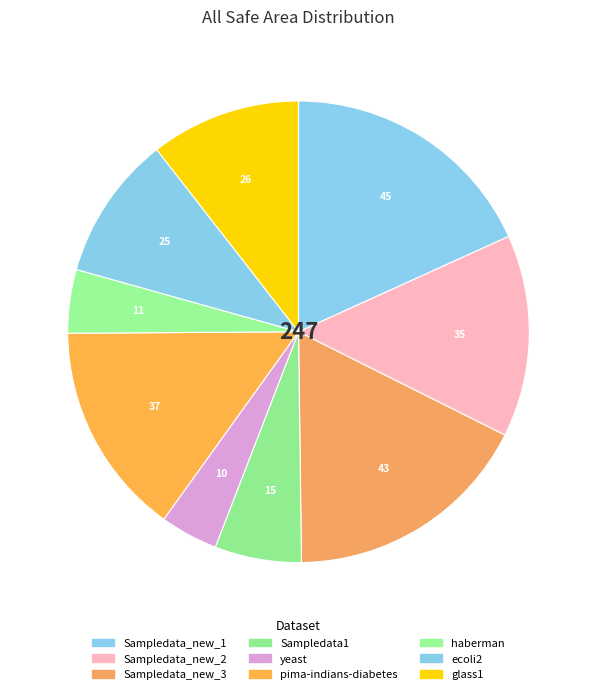

How many segments does this pie chart have?

9